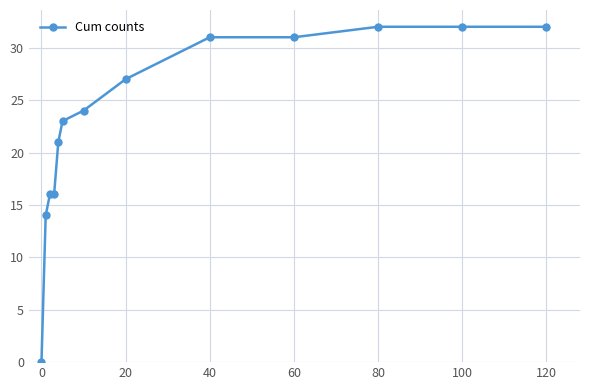

Does the chart display data point markers on the line(s)?

Yes